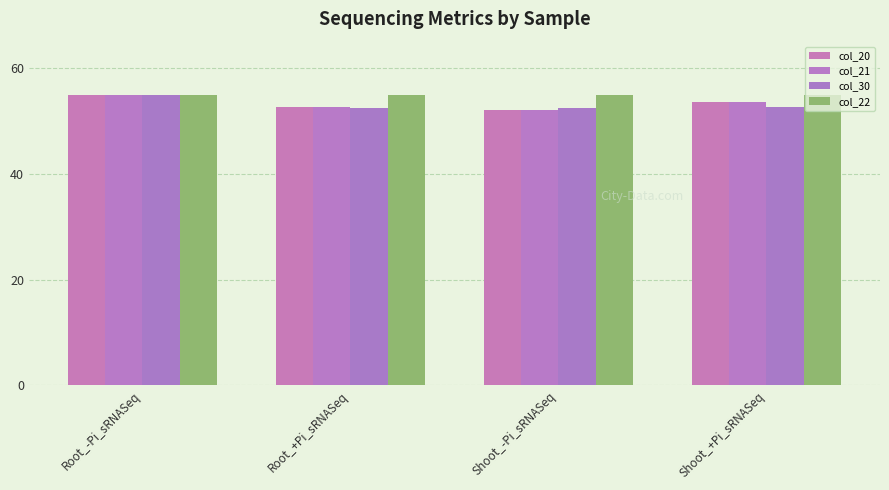

How many bars are there in total?

16